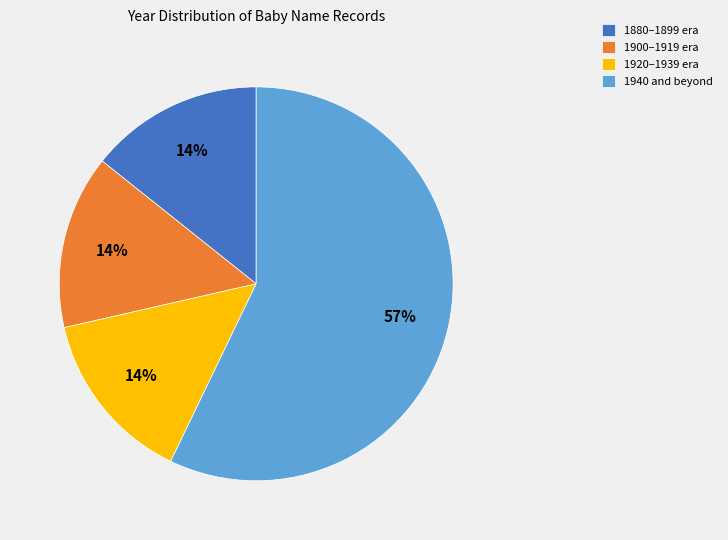

To the nearest percent, what is the difference between the largest and smallest slice percentages?

43%